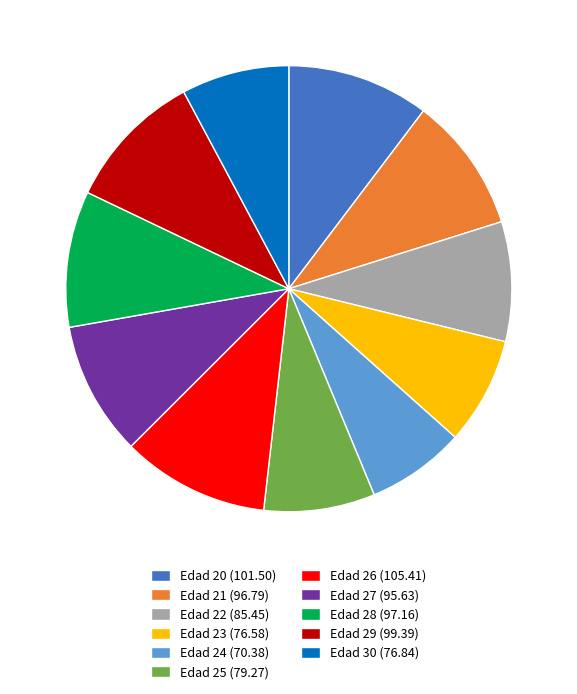

Is it true that Edad 20 (101.50) is 10% of the pie?

True